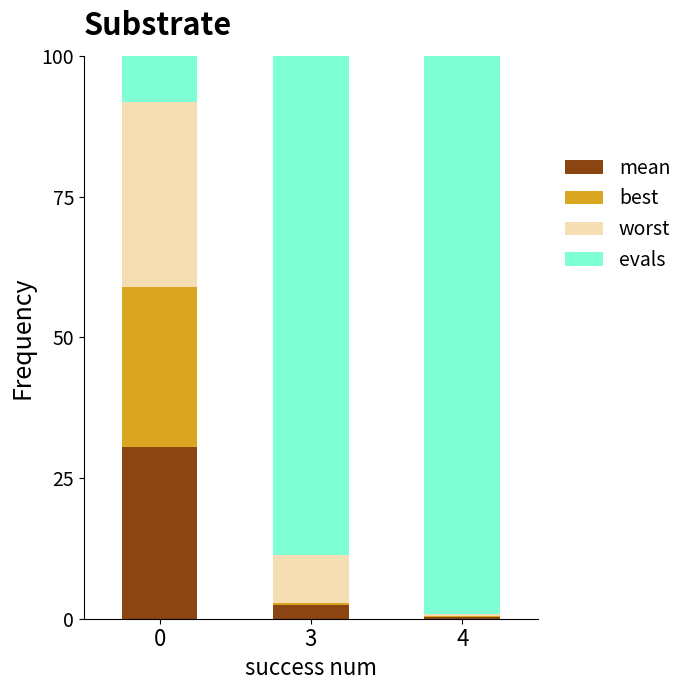

What is the total value across all series at 0?

100.0